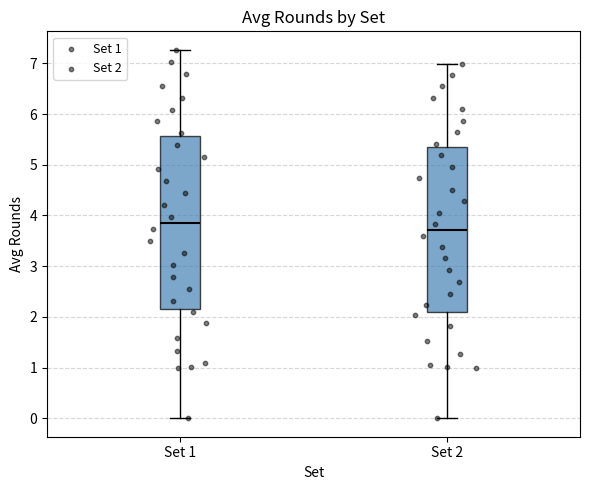

Which box has the lowest median line?

Set 2